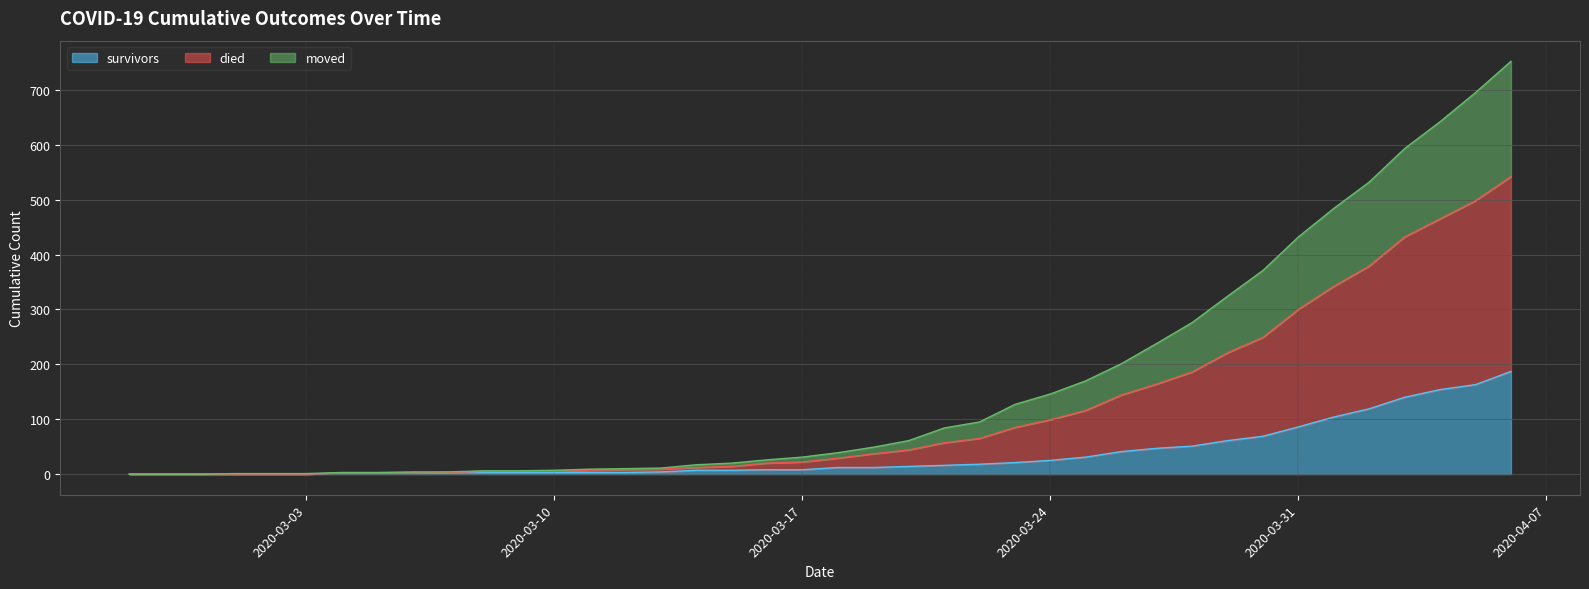

True or false: survivors has a value of 1 at 2020-03-08.

False